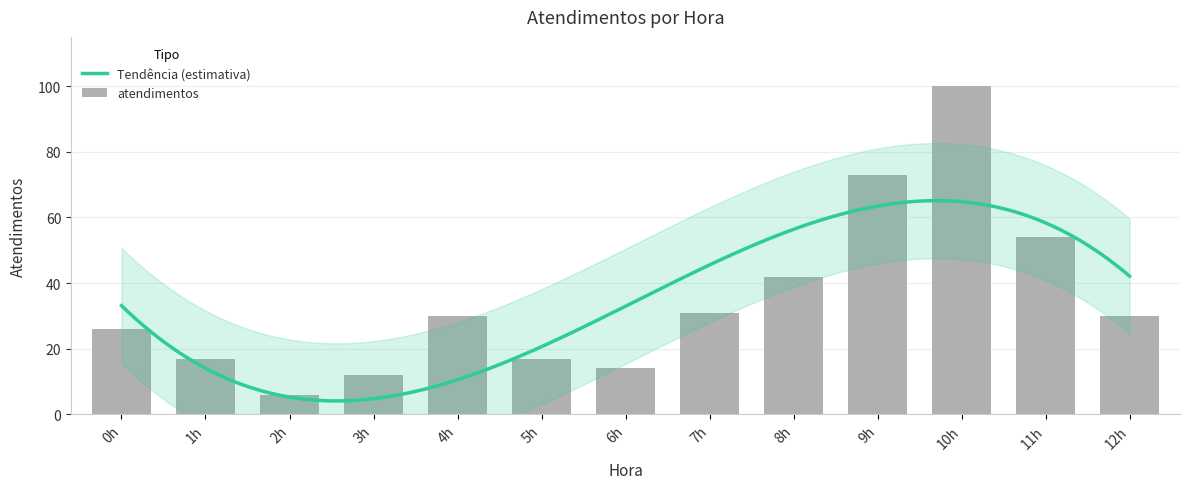

What is the lowest value of the Tendência (estimativa) series?

4.1